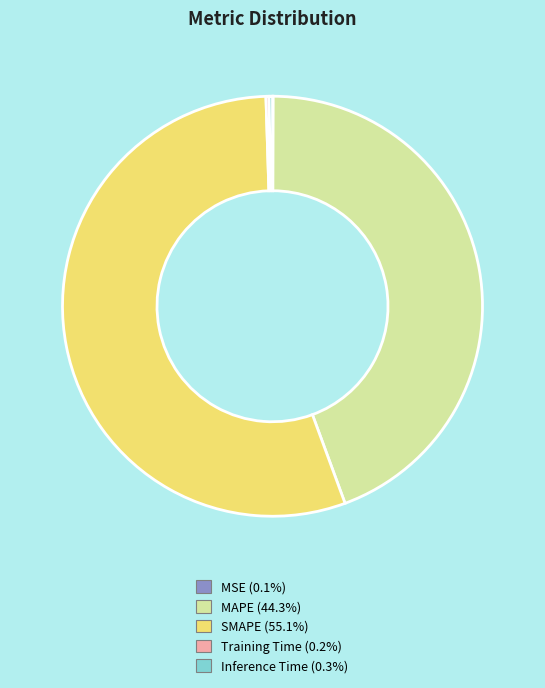

Which slice is the largest?

SMAPE